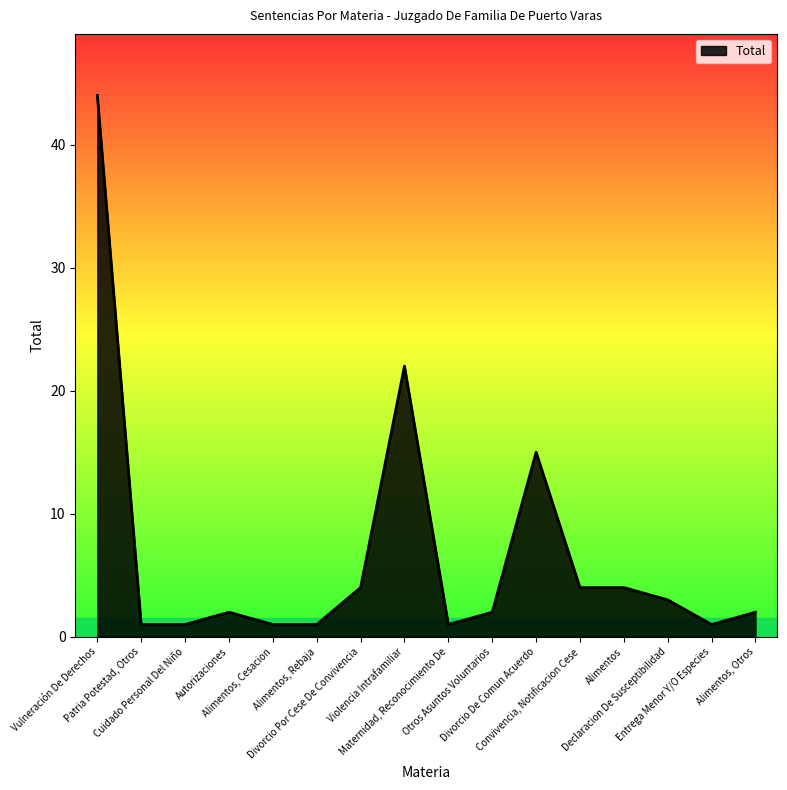

What is the greatest value displayed?

44